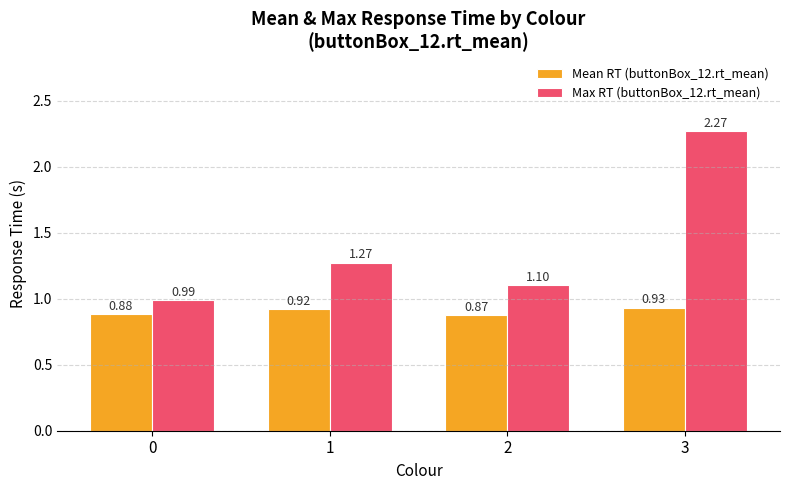

Which category has the lowest value across all series?

2